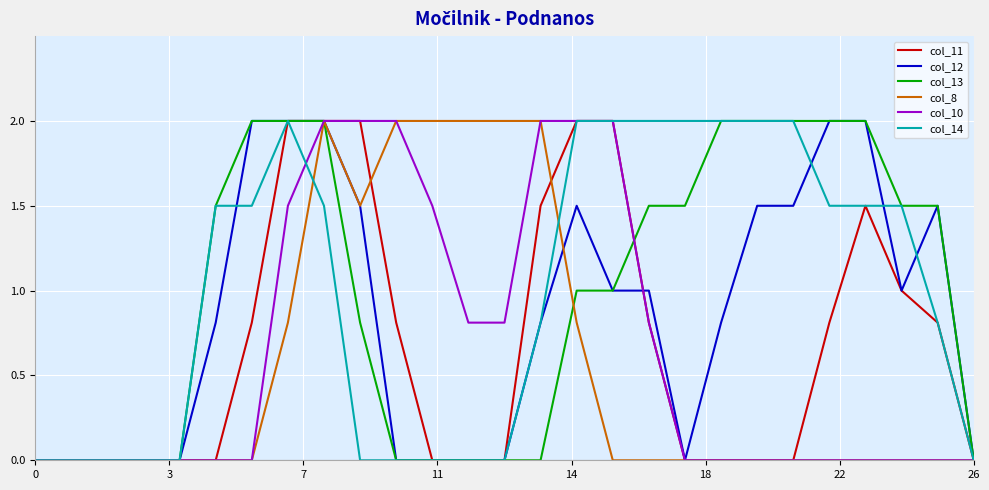

How many lines are shown in the chart?

6